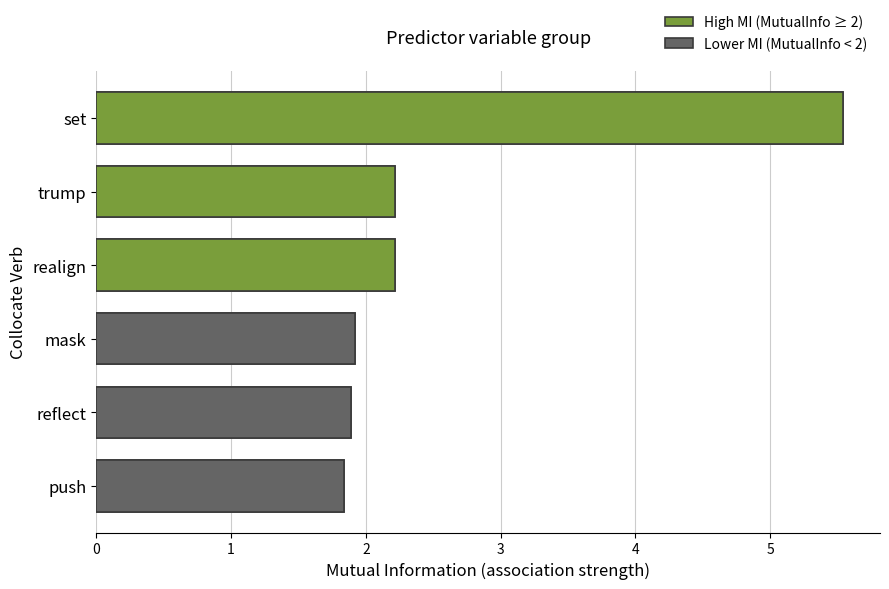

At how many categories does at least one series exceed 3?

1